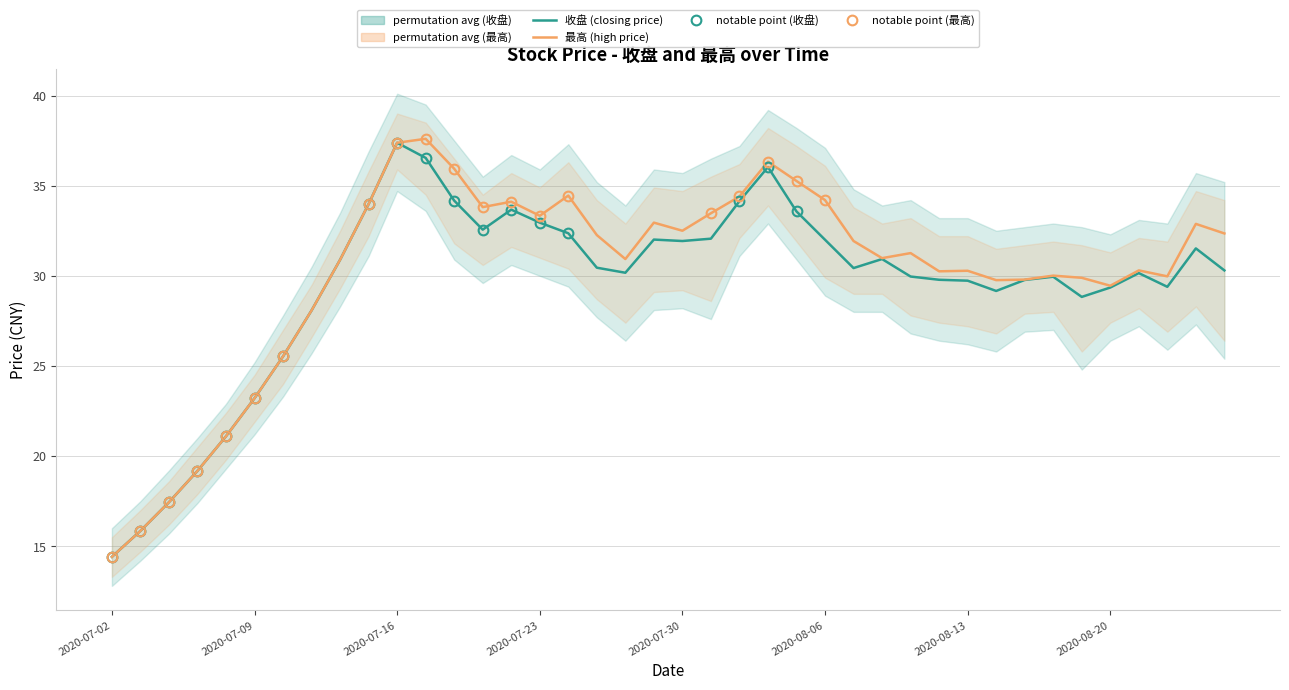

What is the highest value of the 最高 (high price) series?

37.6